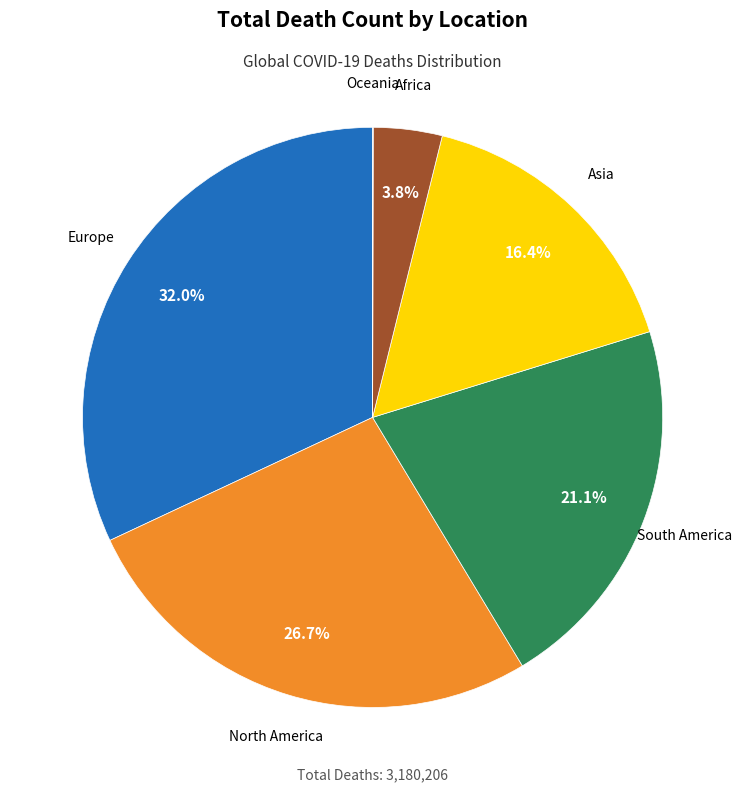

Which category has the biggest portion of the pie?

Europe